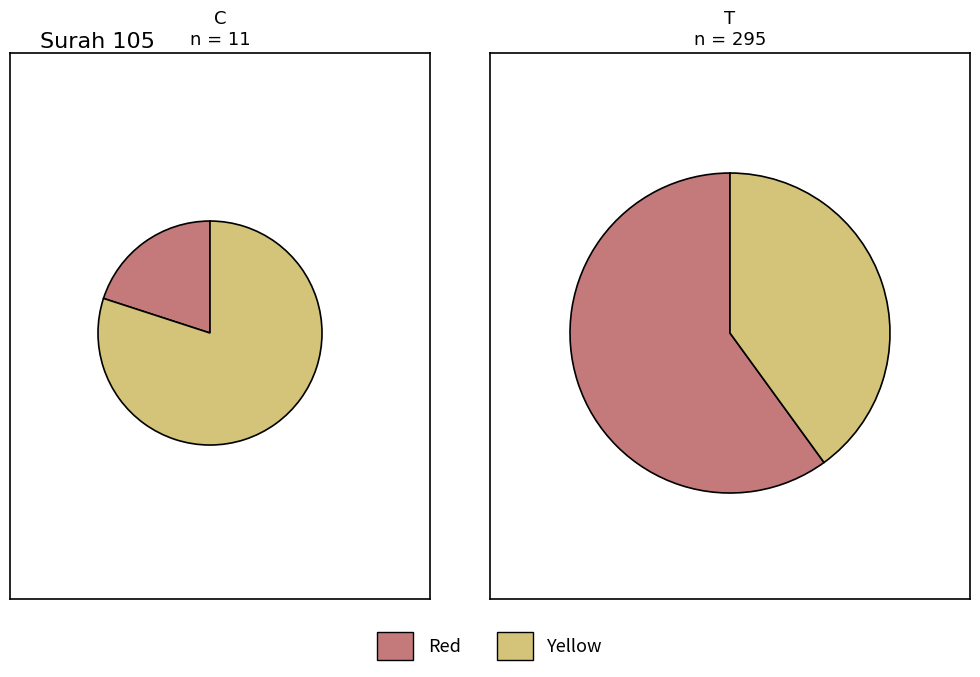

Which series has the largest range (max minus min)?

Yellow